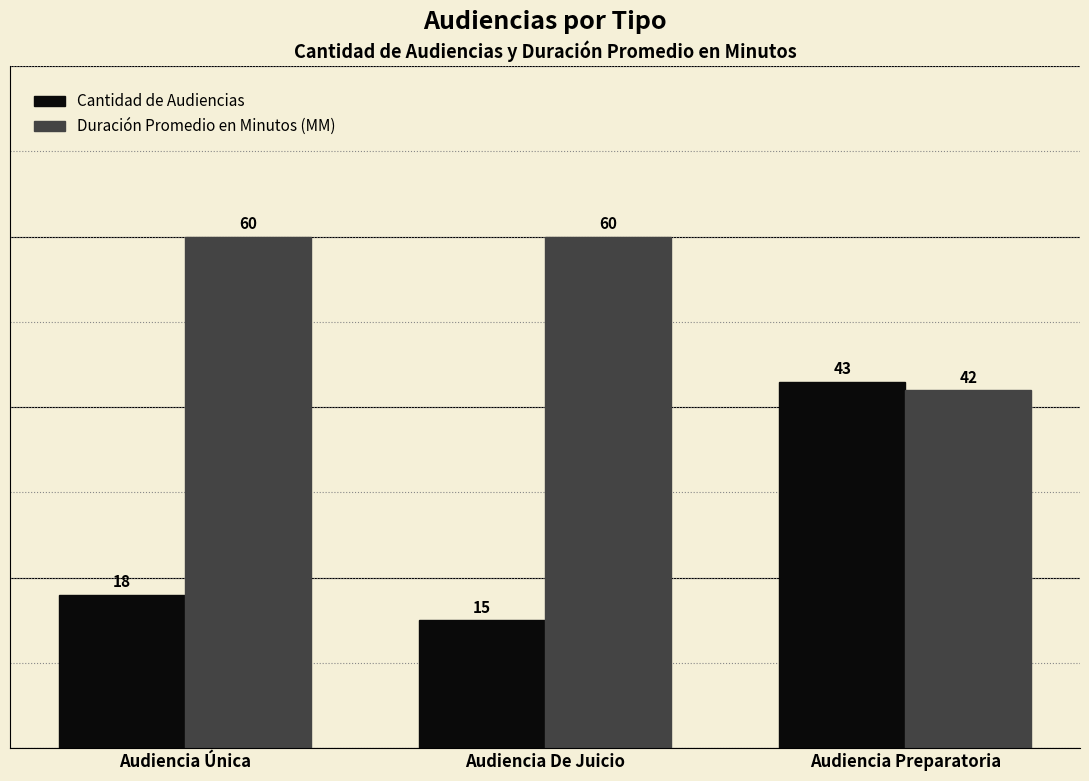

At which label does Cantidad de Audiencias reach its minimum?

Audiencia De Juicio